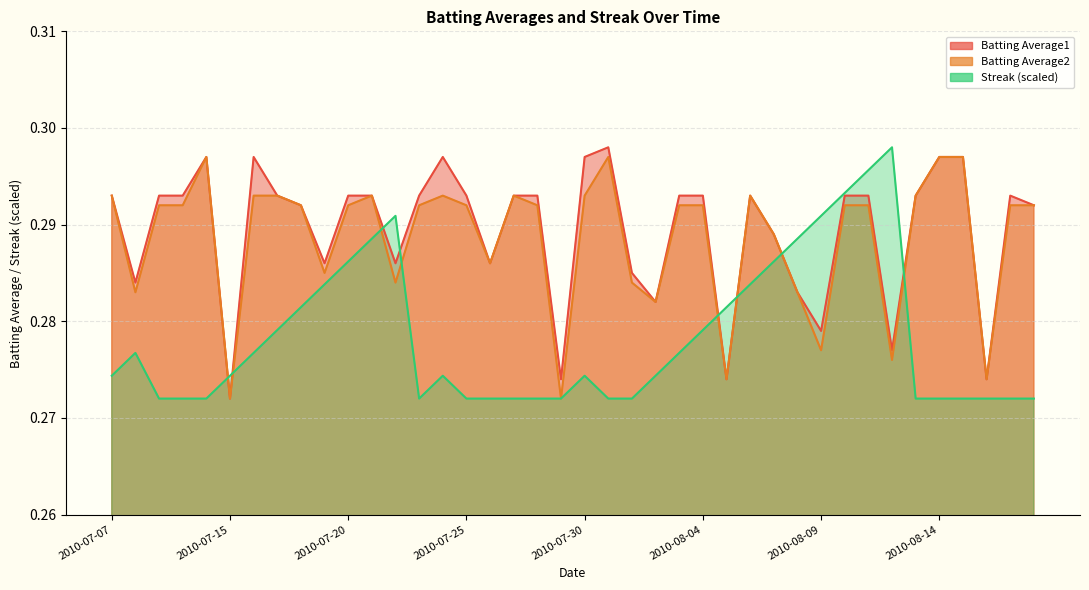

True or false: Batting Average2 has a value of 0.3 at 2010-07-11.

True